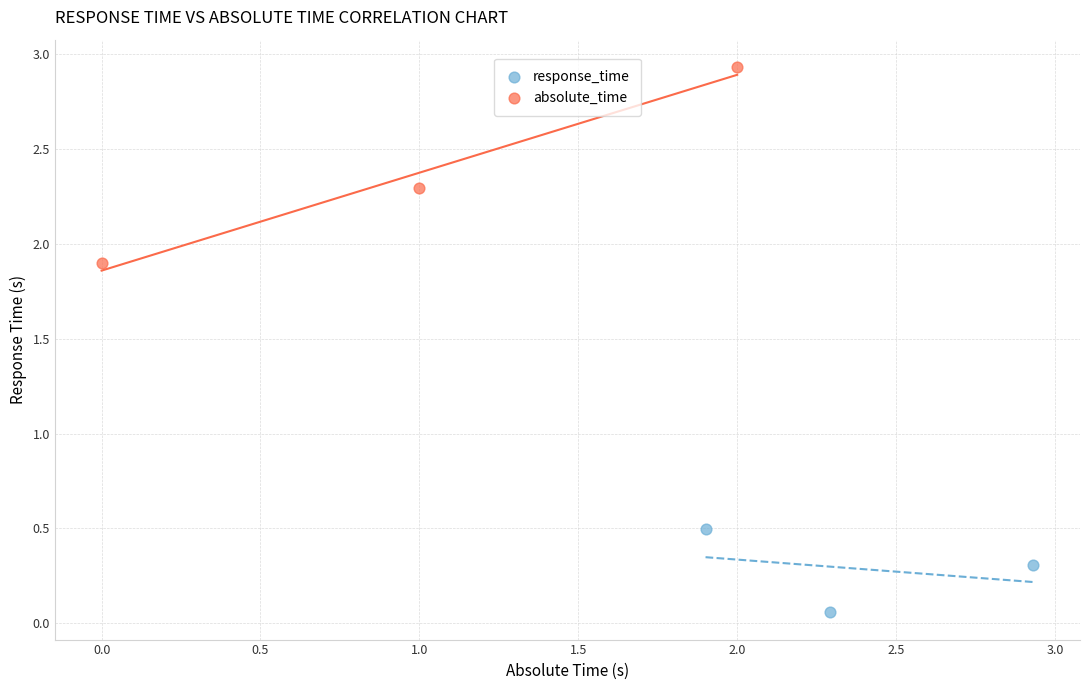

Which series reaches the minimum Y coordinate?

response_time